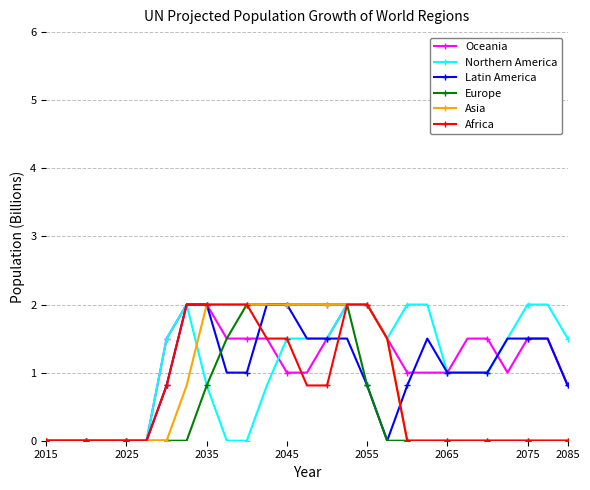

What is the value of the Northern America point at the 13th from the left?

1.5